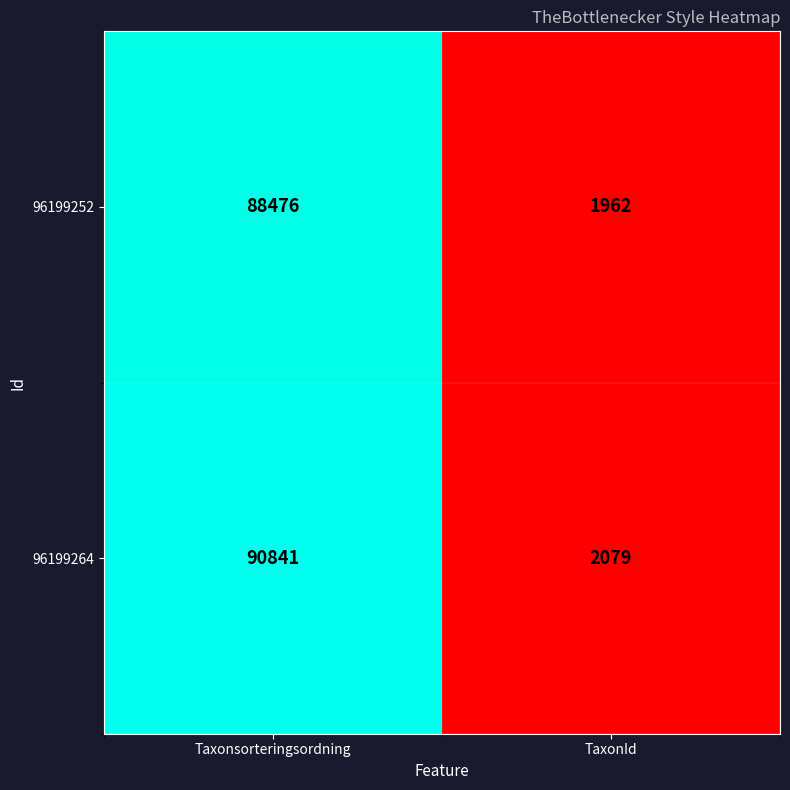

What is the difference between the maximum and minimum values in the 96199264 series?

88762